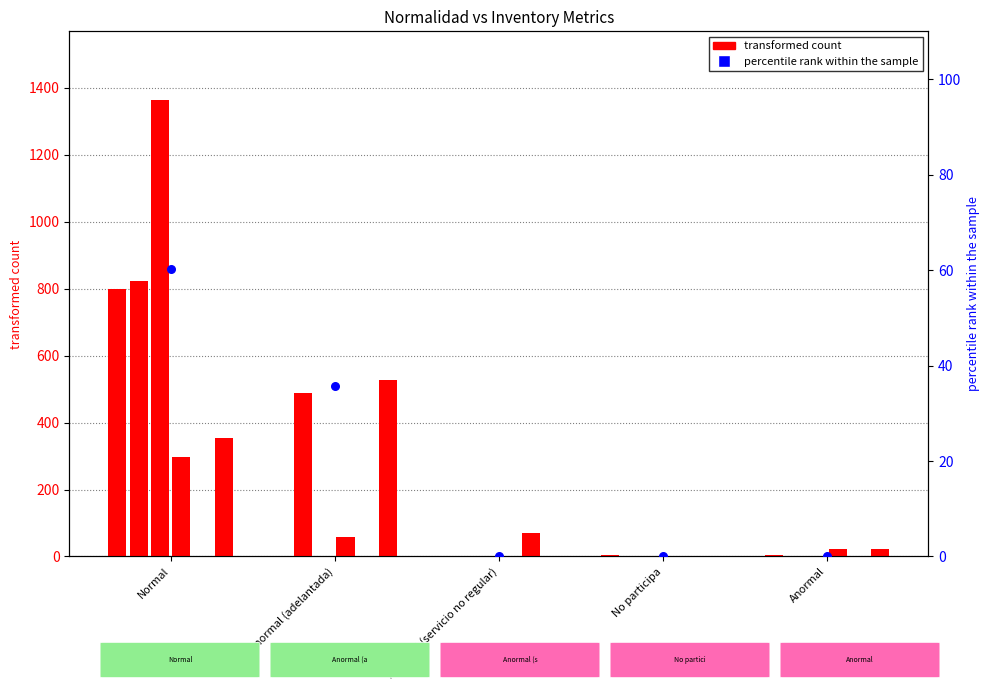

What is the total value across all series at No participa?

4.0